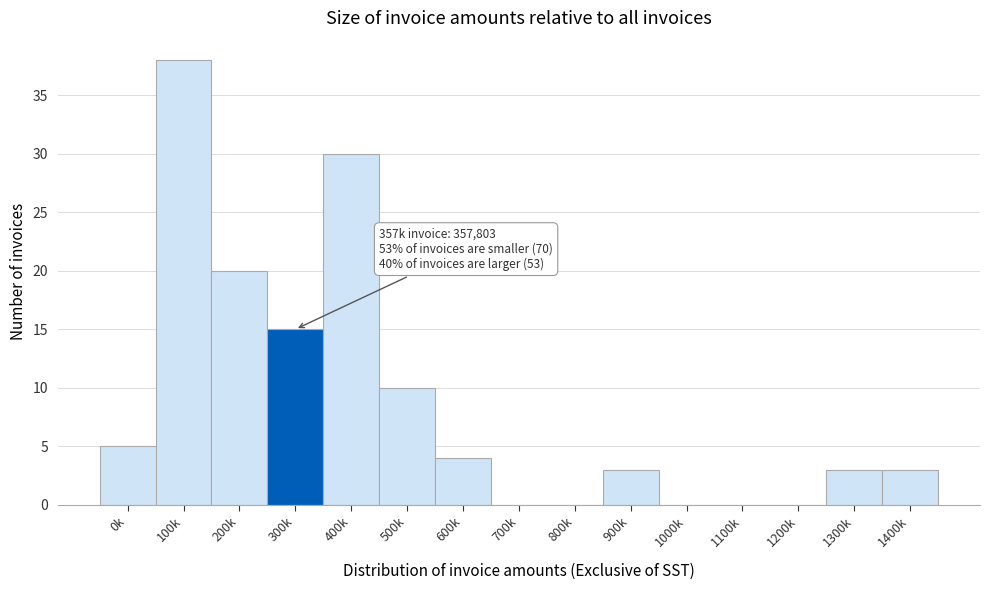

Reading left to right, transcribe all the data shown in this chart.

0k=5	100k=38	200k=20	300k=15	400k=30	500k=10	600k=4	700k=0	800k=0	900k=3	1000k=0	1100k=0	1200k=0	1300k=3	1400k=3